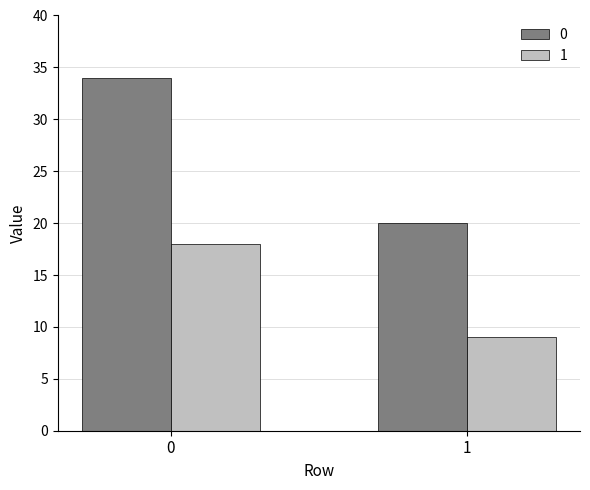

Reading left to right, list all the values displayed in this chart.

0: 34	20
1: 18	9